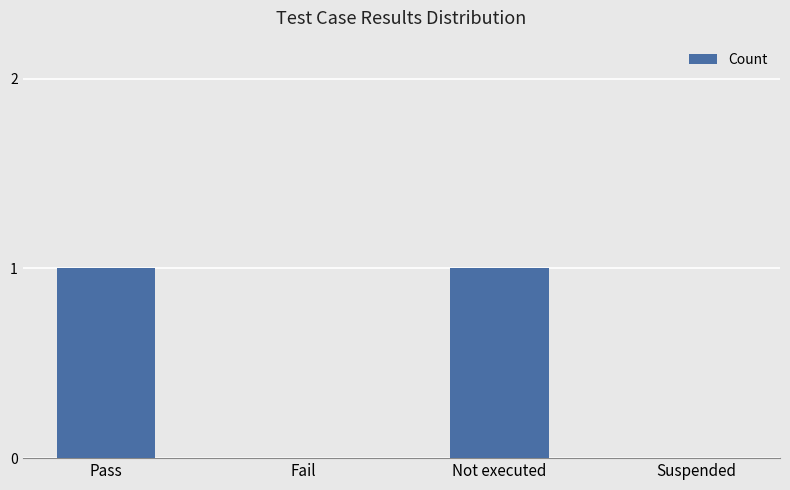

How many values are between 0 and 1?

4